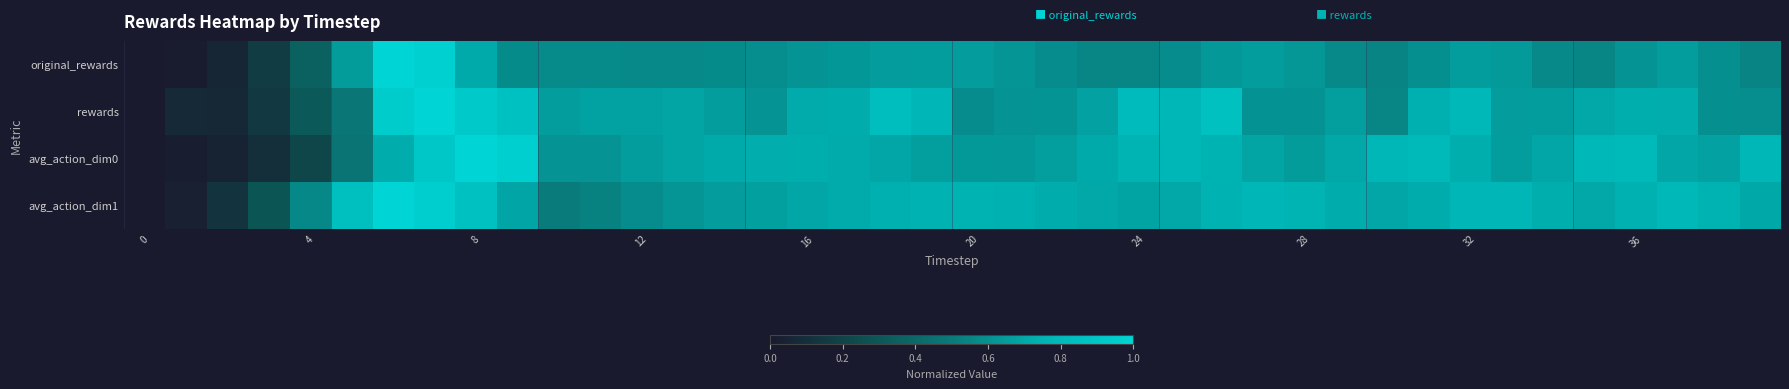

Count the number of data series in this chart.

4